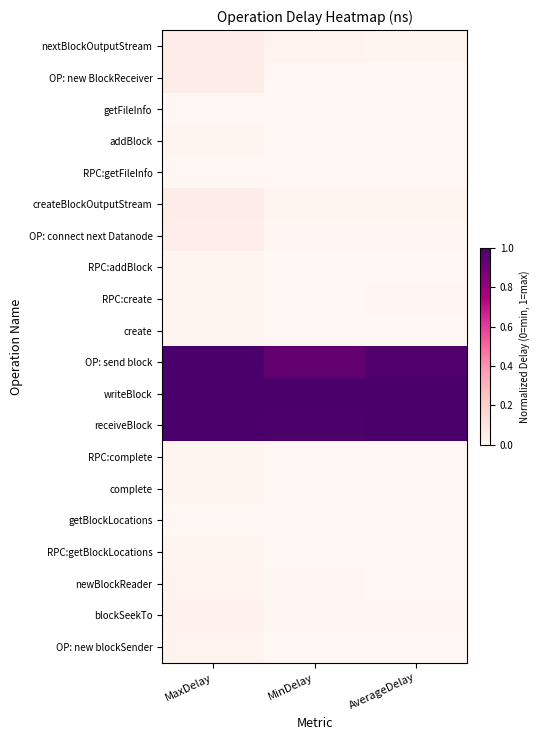

At which category is the sum across all series the highest?

MaxDelay